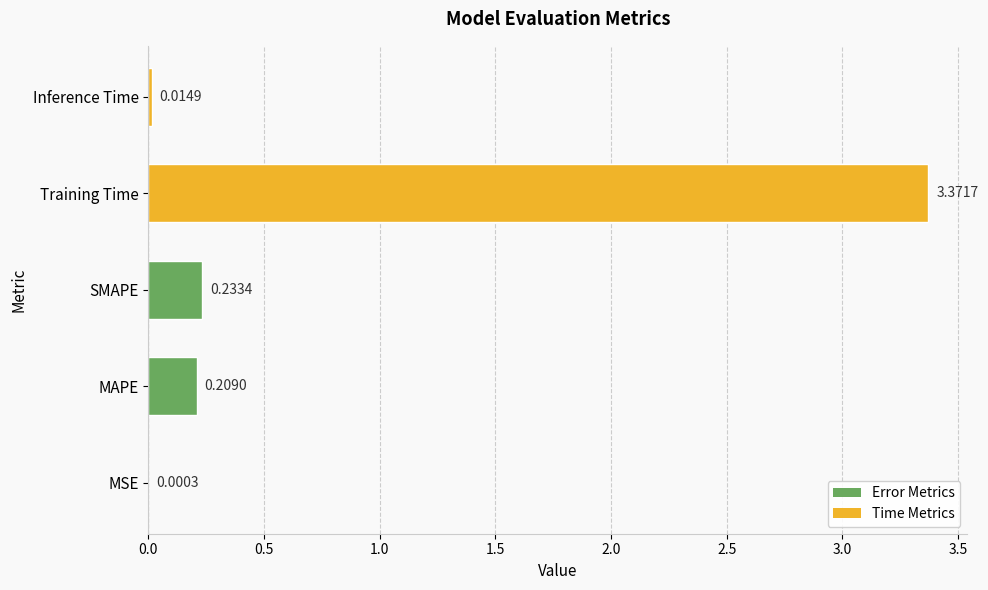

At which label is the value closest to 1?

SMAPE